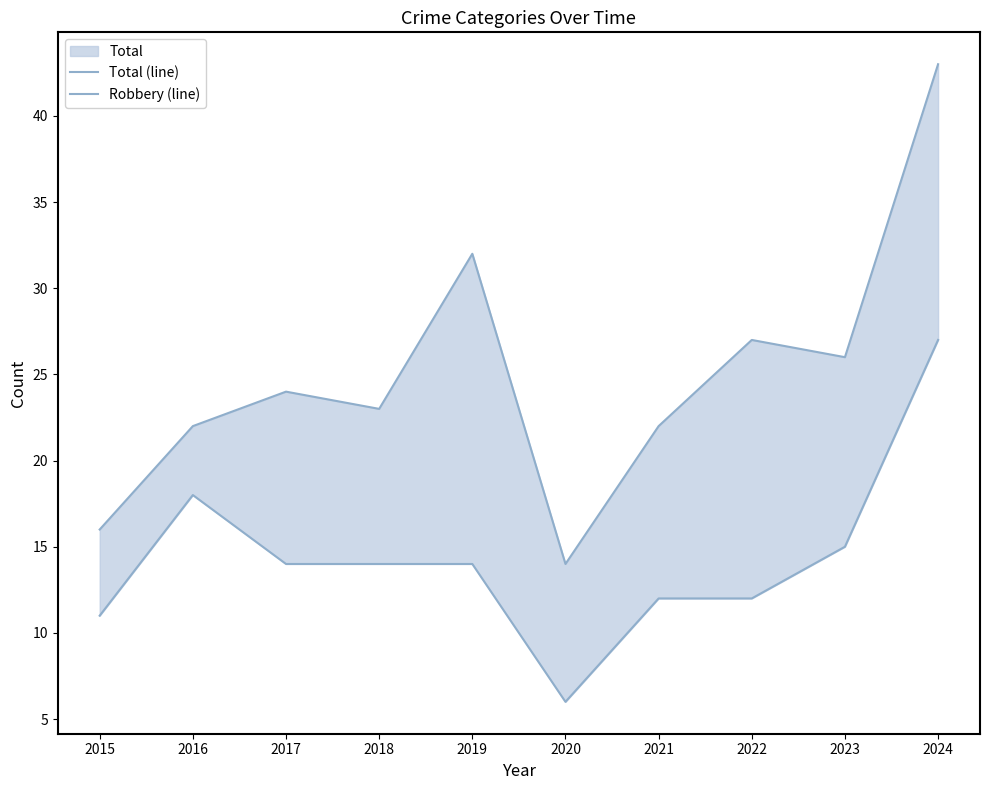

In Total (line), how many points are lower than both neighbors (excluding endpoints)?

3